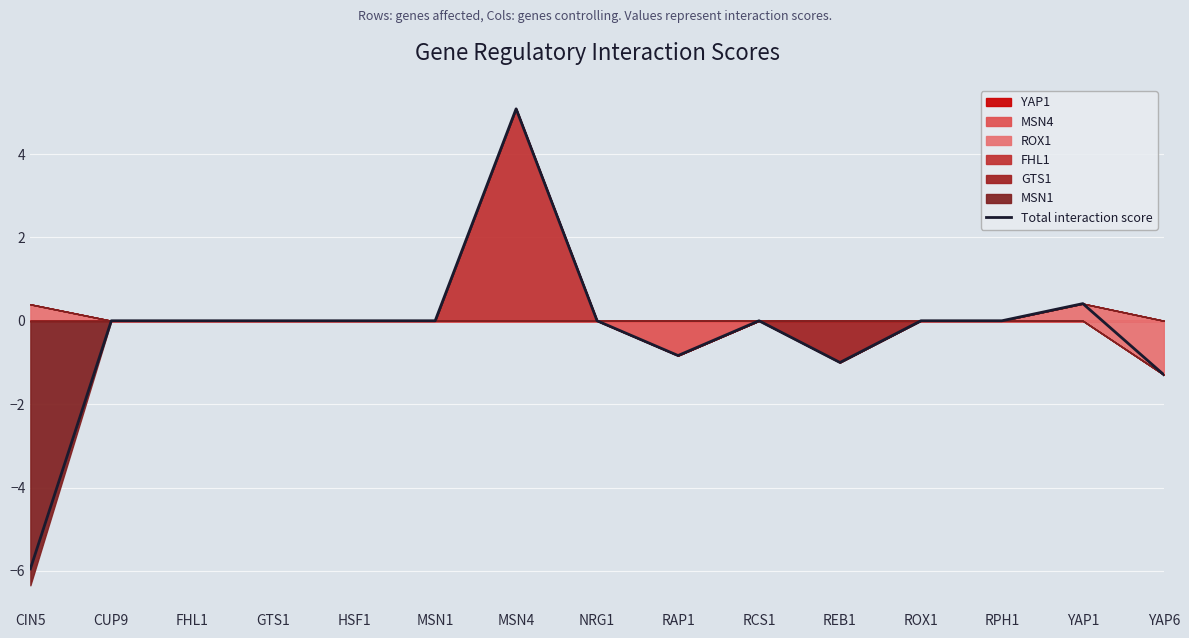

How many categories are shown in the chart?

15